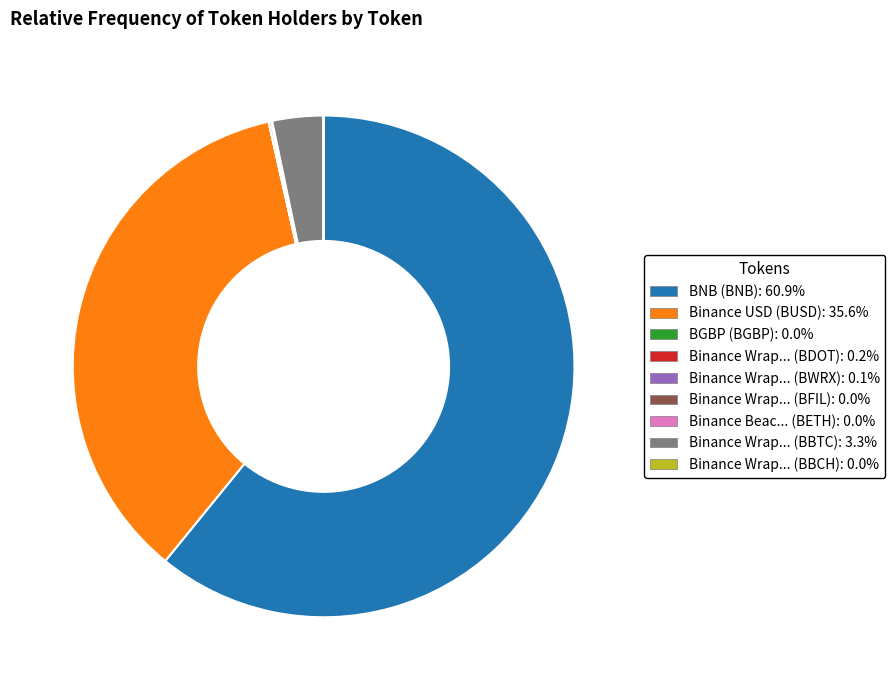

Is there any slice that represents more than half of the pie?

Yes